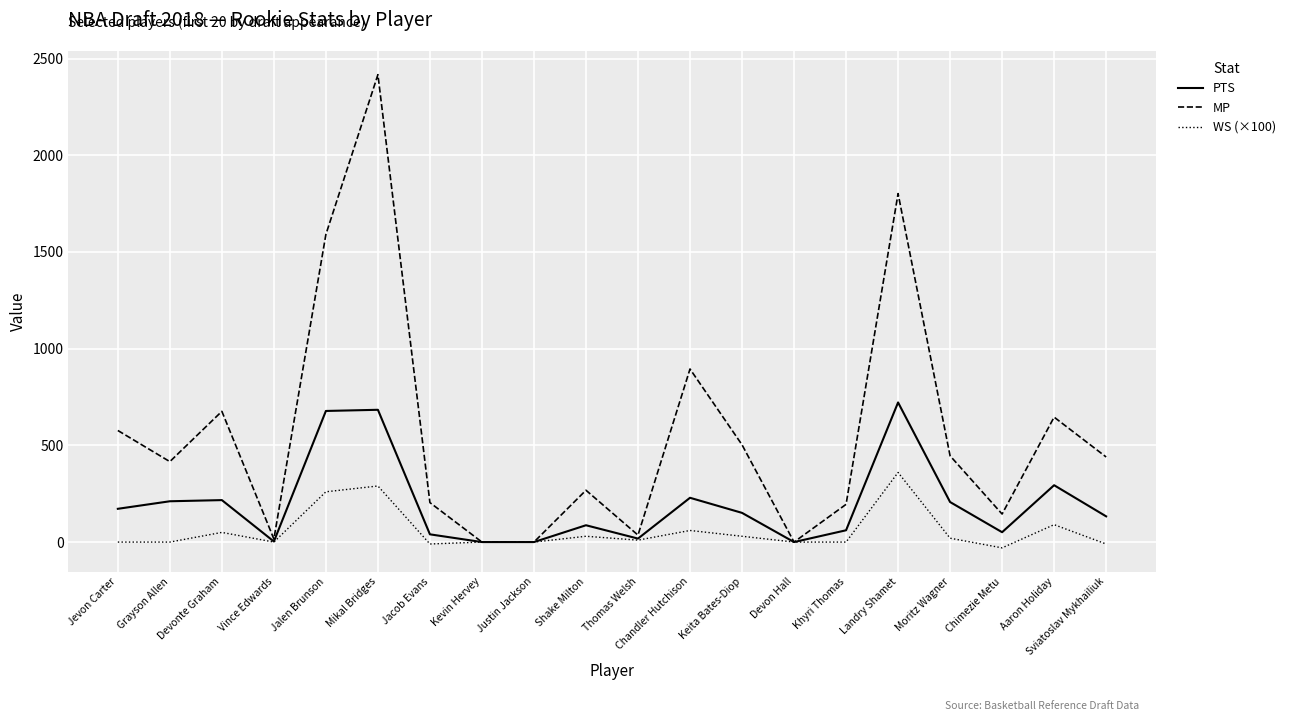

Where is PTS nearest to the value 361?

Aaron Holiday